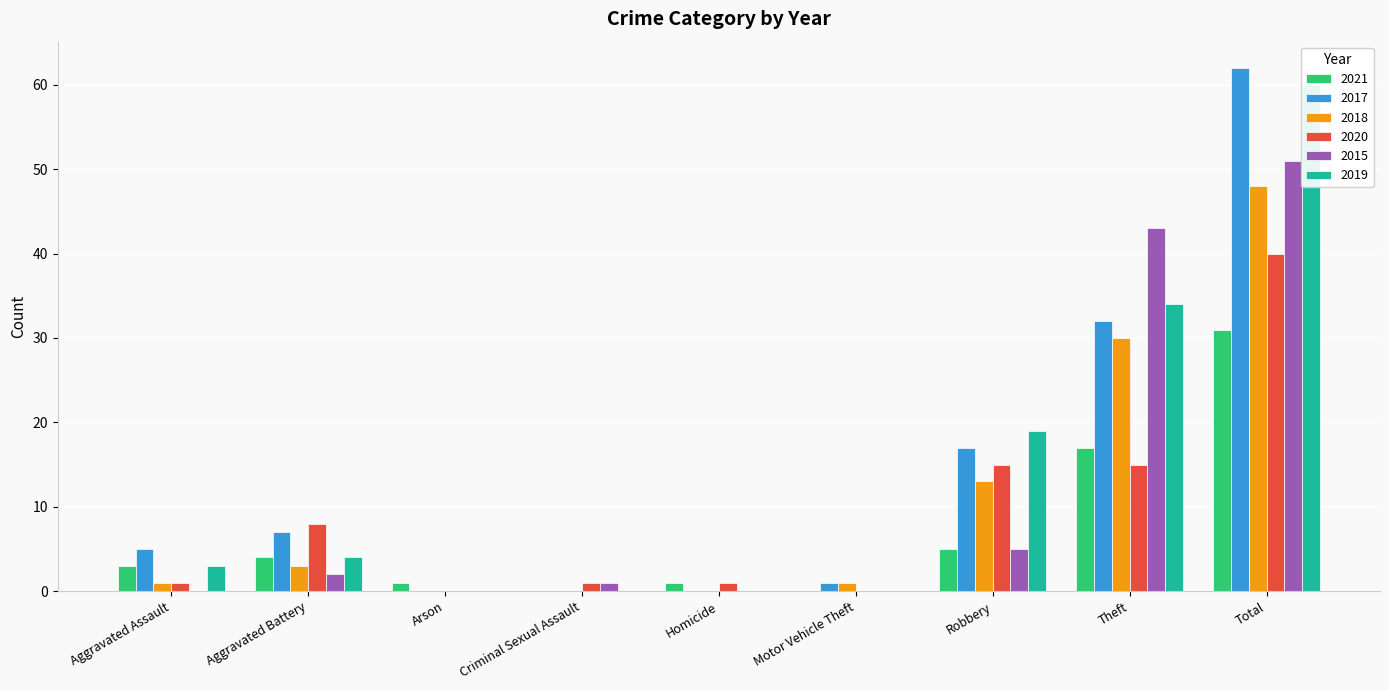

What is the maximum value shown in the chart?

62